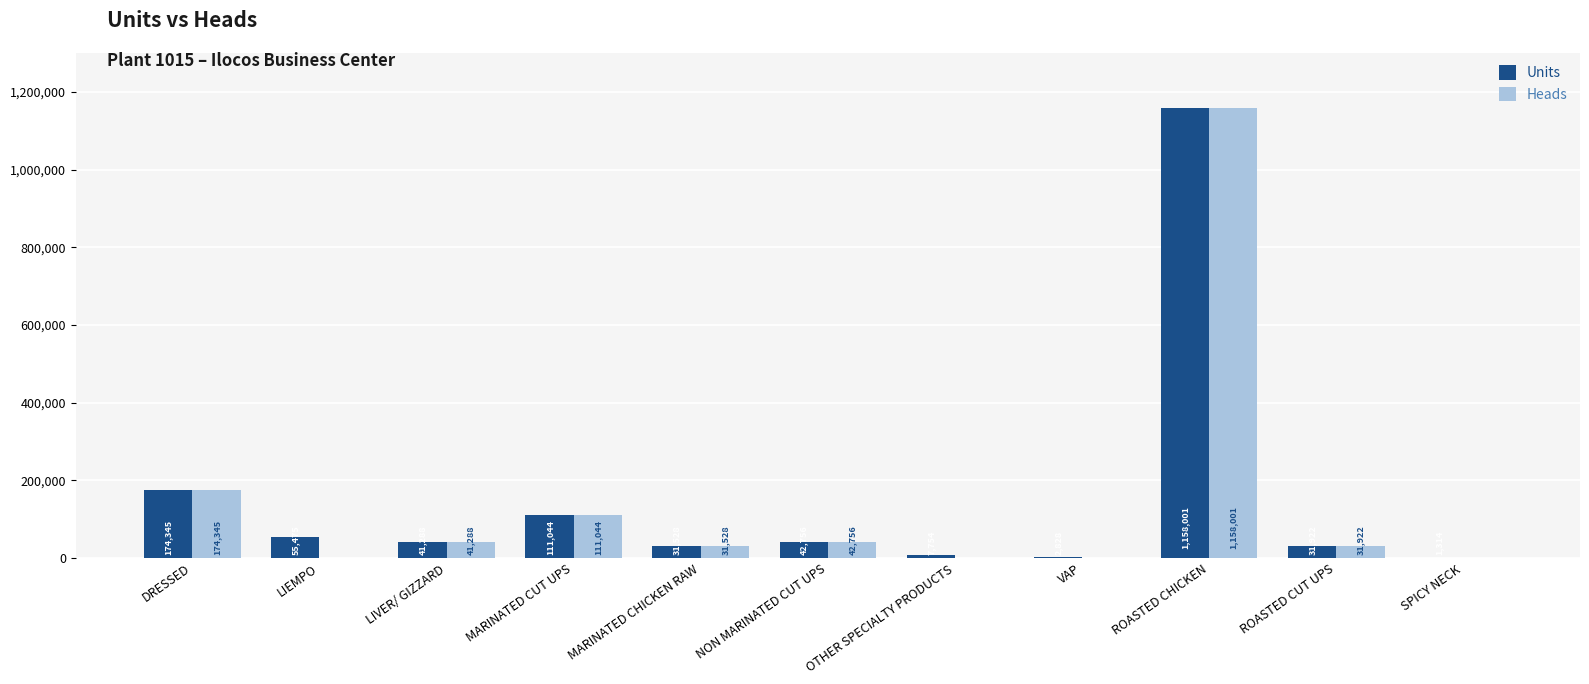

At which label is Units closest to 579657?

DRESSED